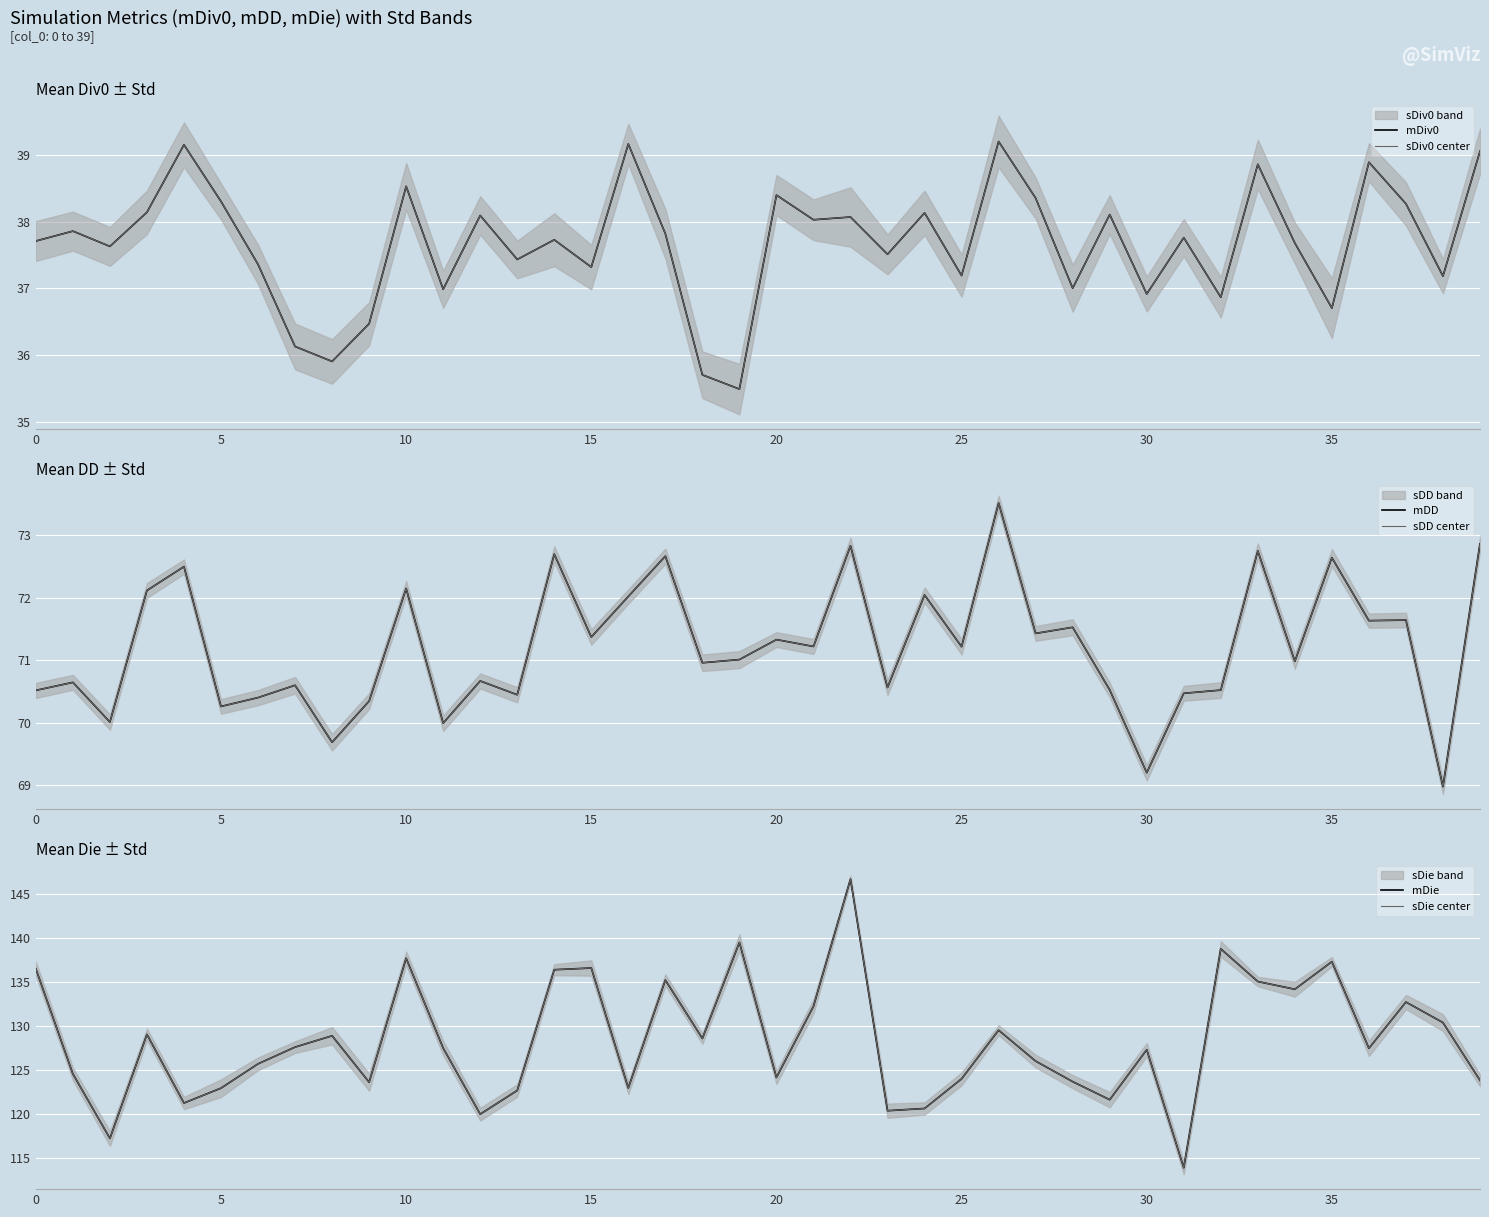

What is the label of the 15th point from the left?

14